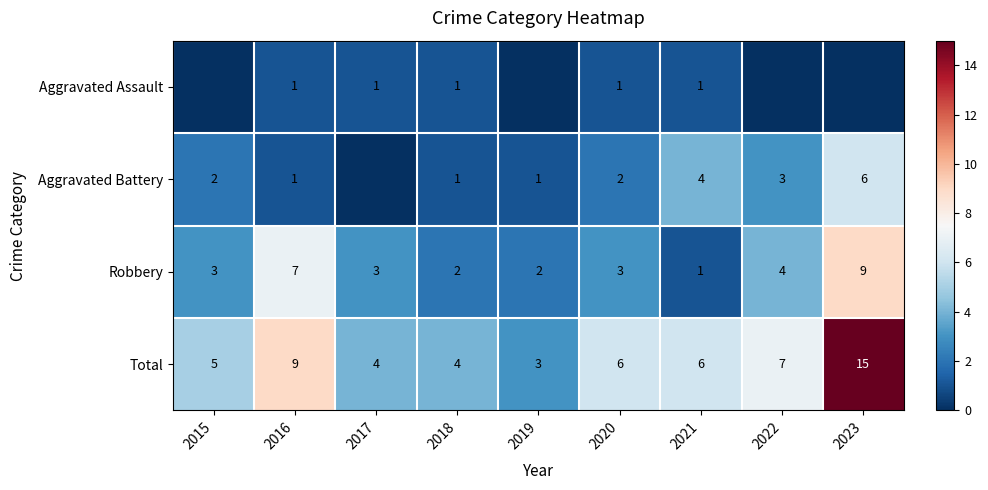

Count the Robbery values in the range 2 to 4.

6